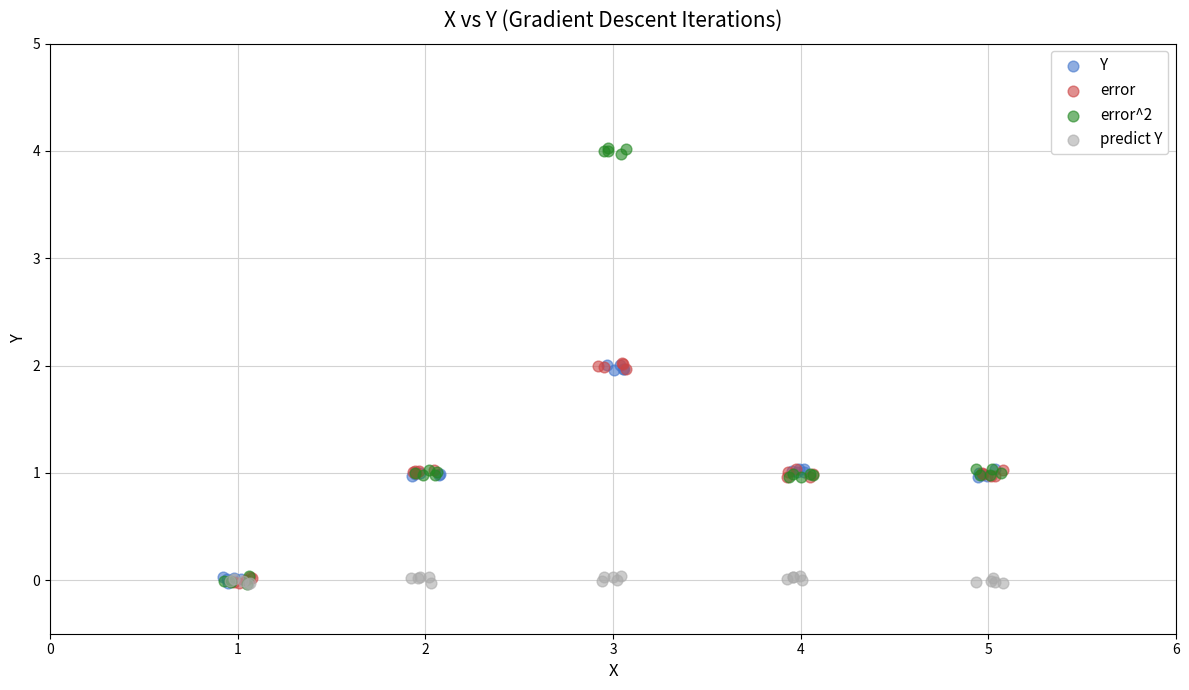

Which series has the widest spread of Y values?

error^2